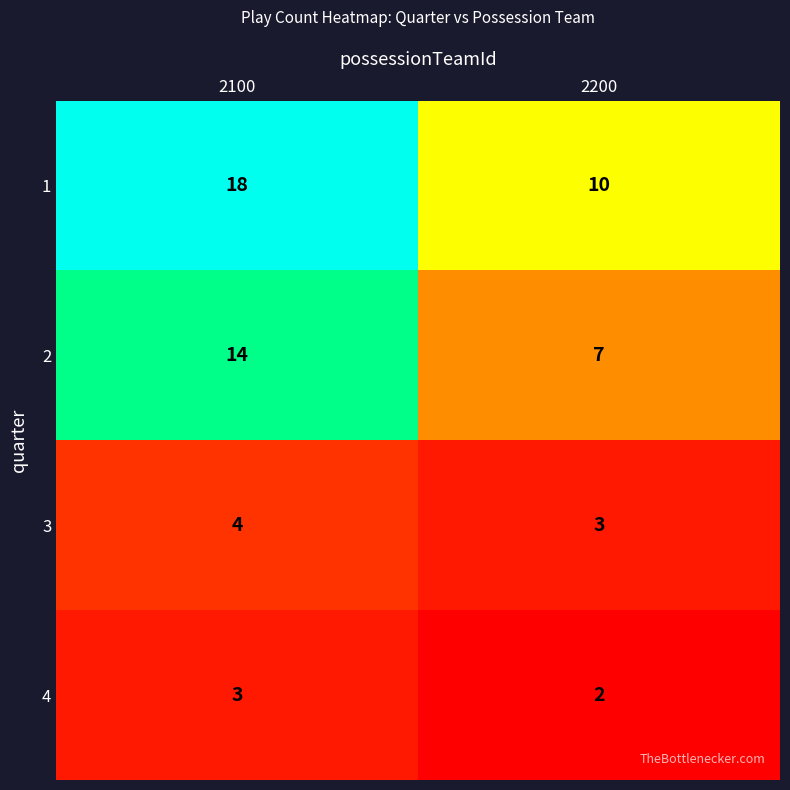

Reading right to left, what are all the values shown in this chart?

1: 10	18
2: 7	14
3: 3	4
4: 2	3